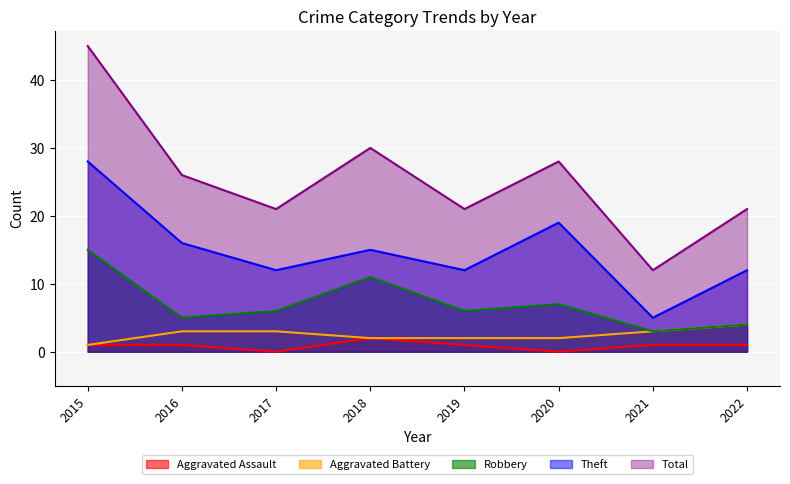

True or false: Robbery and Theft cross at least once.

False